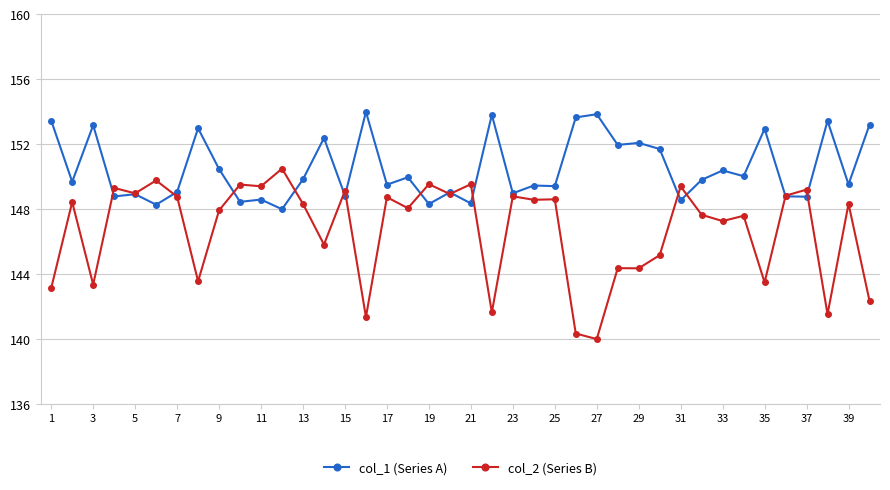

What are all the series names shown in the legend?

col_1 (Series A), col_2 (Series B)